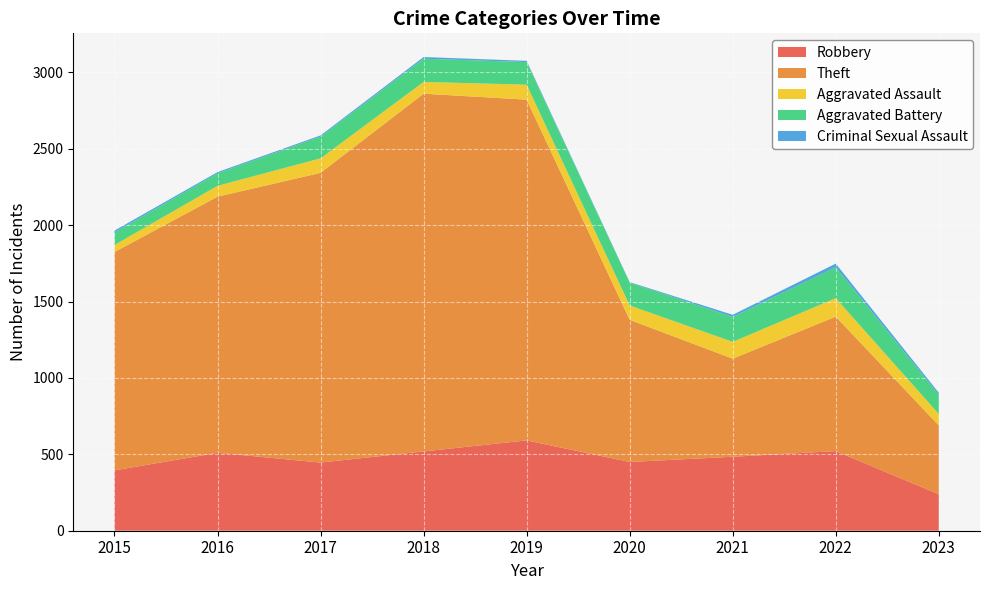

Reading left to right, extract all data points from this chart.

Robbery: 2015=395	2016=510	2017=446	2018=519	2019=591	2020=450	2021=484	2022=521	2023=239
Theft: 2015=1429	2016=1676	2017=1896	2018=2341	2019=2230	2020=930	2021=642	2022=880	2023=450
Aggravated Assault: 2015=46	2016=71	2017=95	2018=77	2019=98	2020=94	2021=110	2022=121	2023=75
Aggravated Battery: 2015=82	2016=82	2017=142	2018=152	2019=148	2020=150	2021=163	2022=202	2023=126
Criminal Sexual Assault: 2015=12	2016=8	2017=8	2018=11	2019=8	2020=3	2021=14	2022=24	2023=13